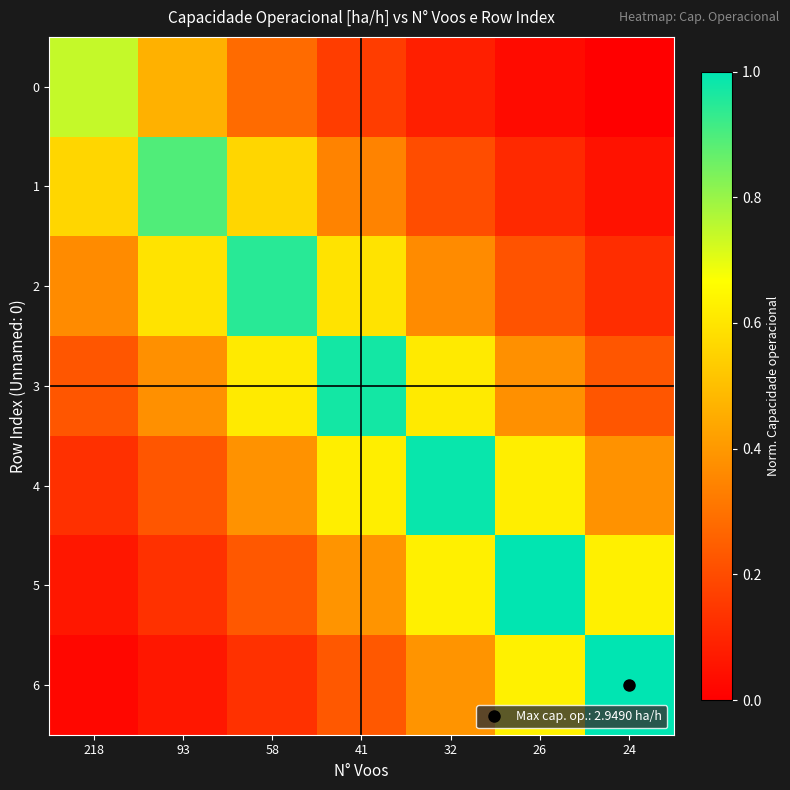

Count the number of data series in this chart.

7